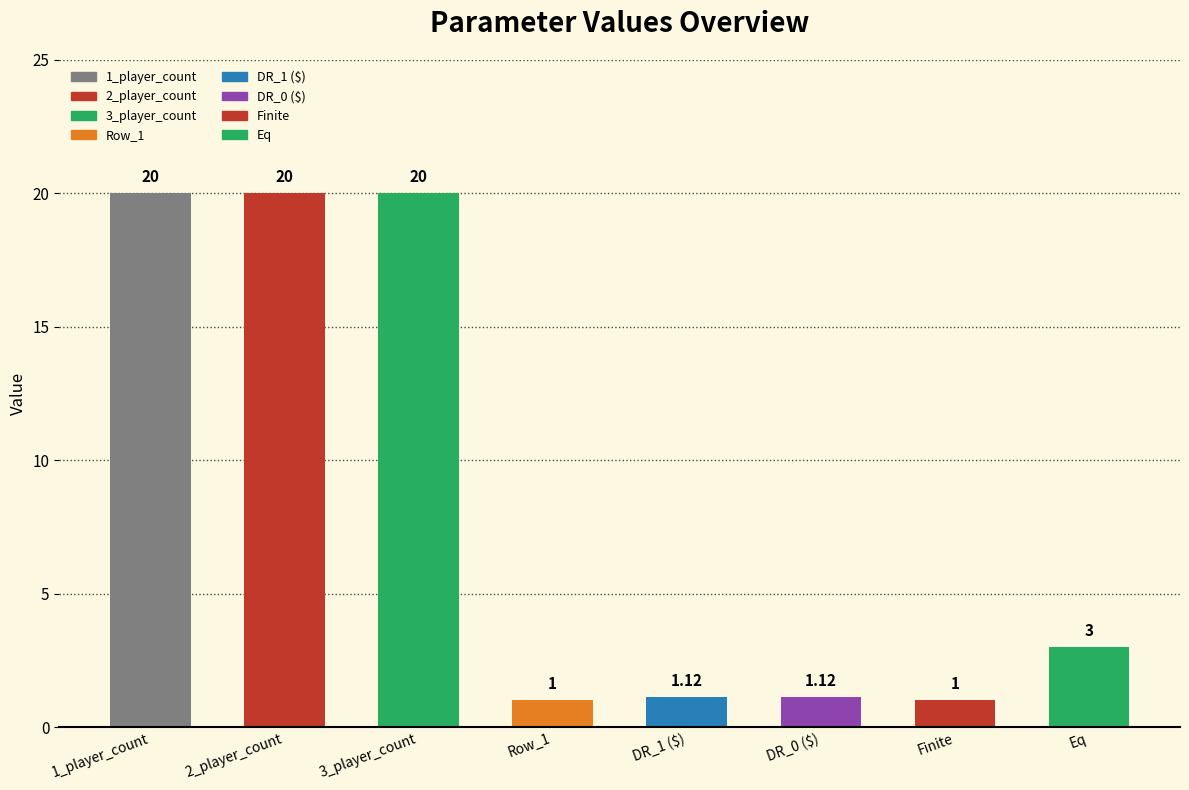

At which label does the data first exceed 3?

1_player_count